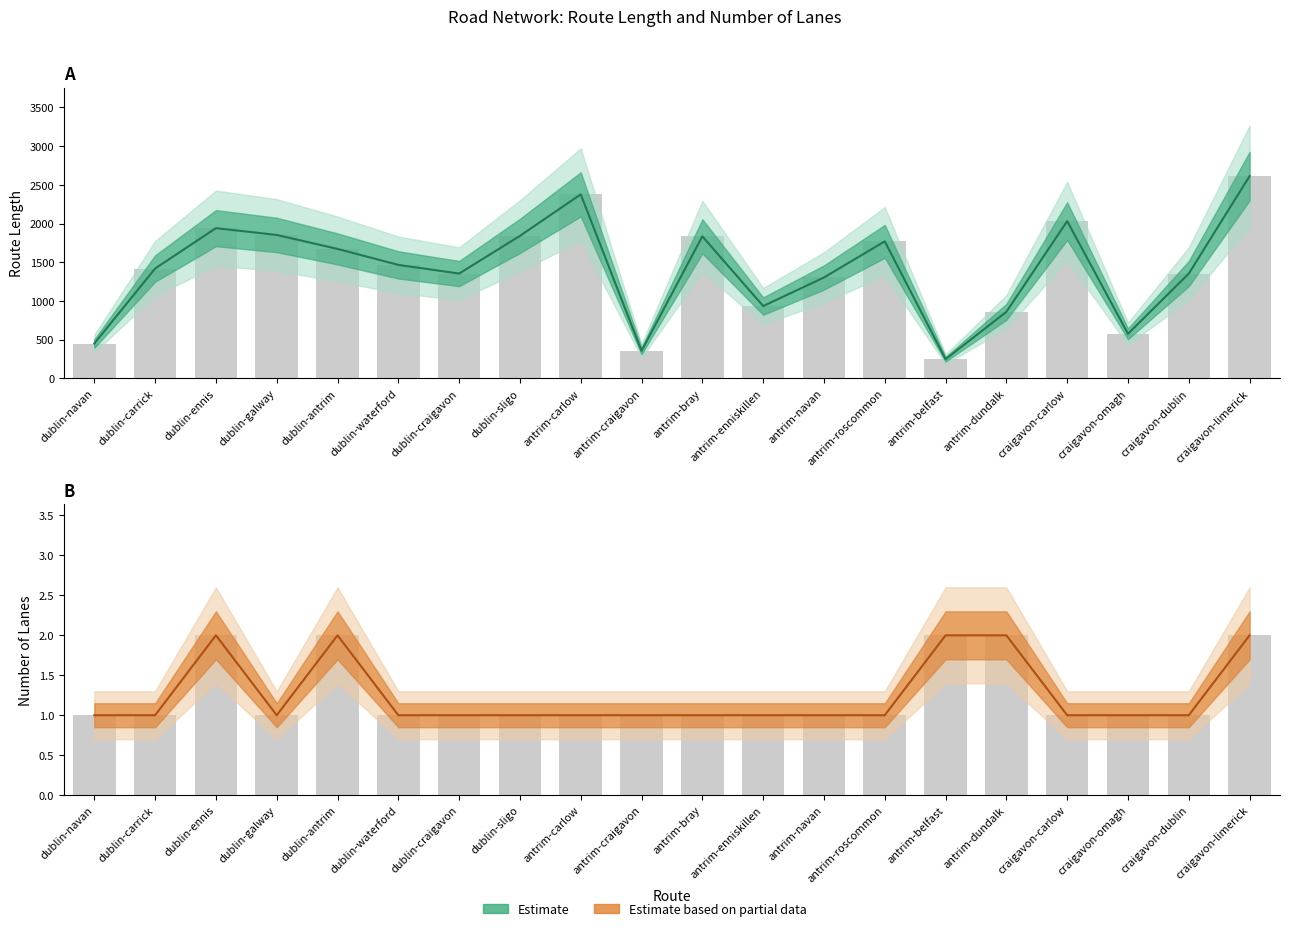

How many values in the numLanes series exceed 1?

5